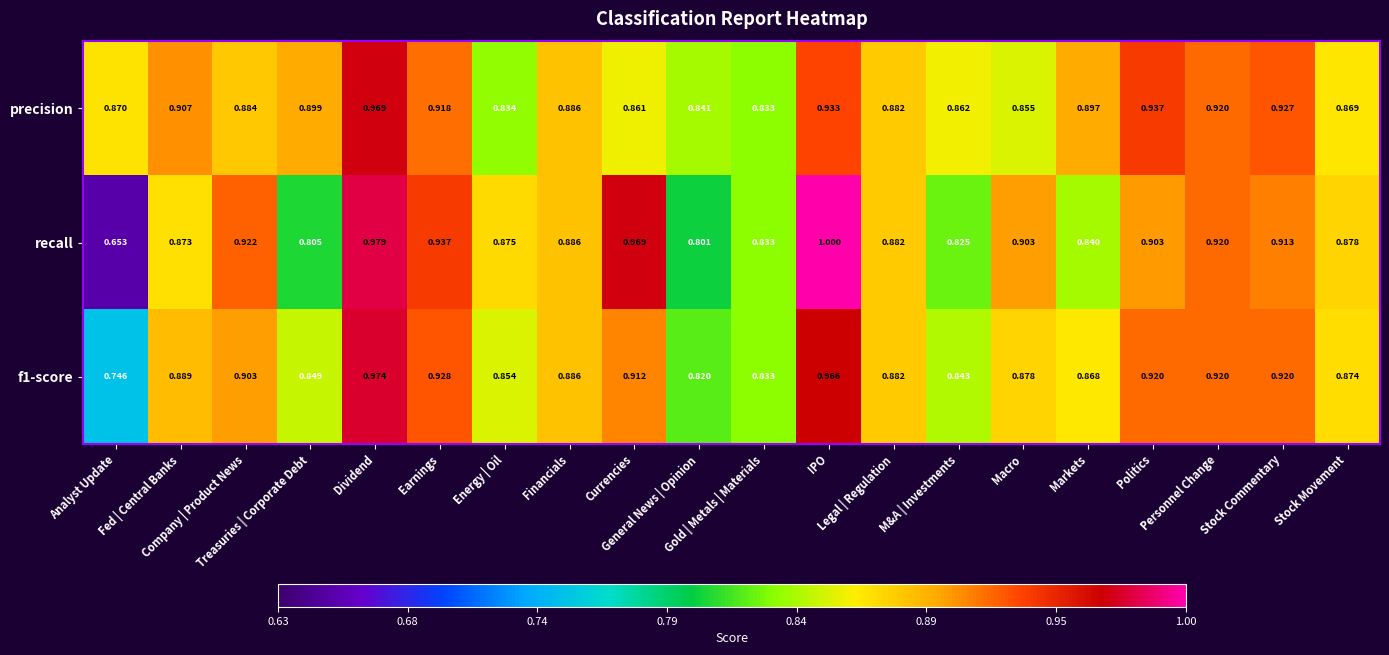

Rank the series by their average value, from lowest to highest.

recall, f1-score, precision